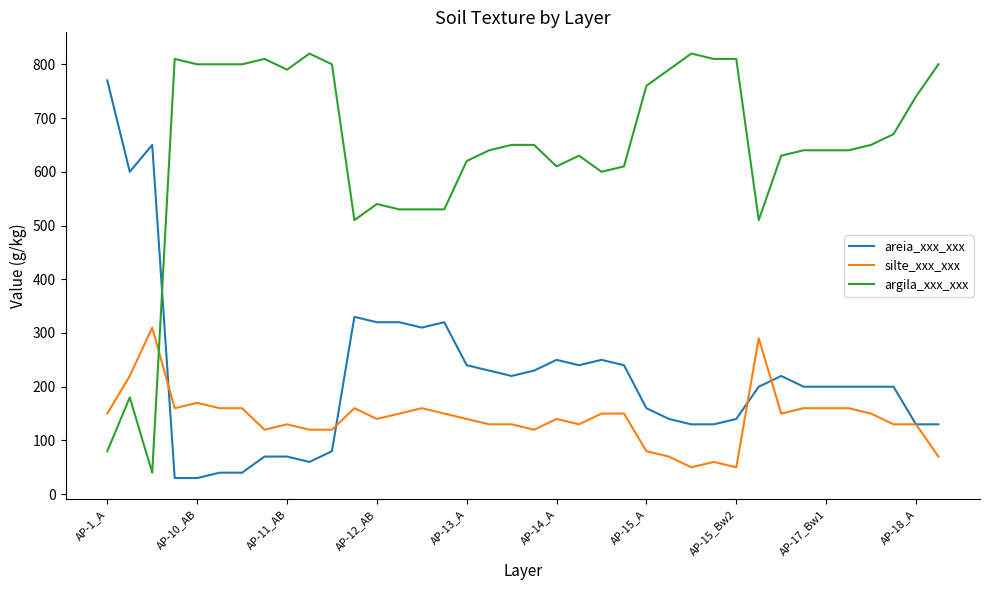

Is this an area chart (filled region under the line)?

No